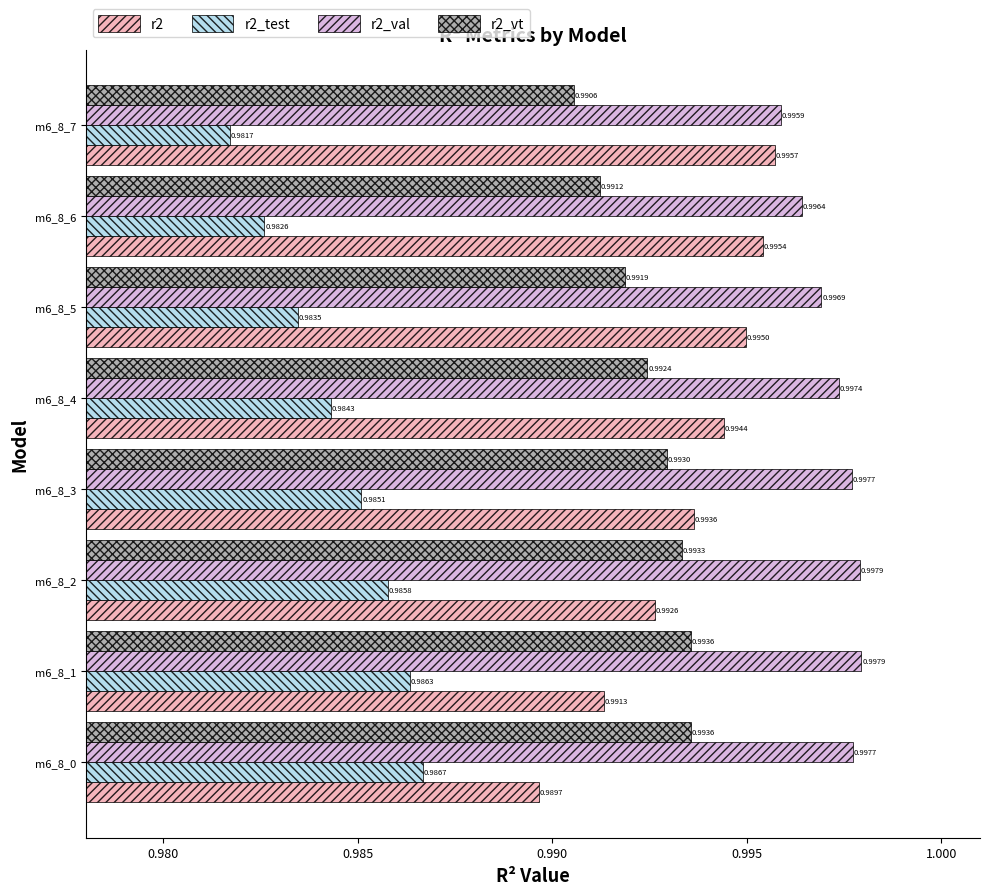

Which series has the largest total across all categories?

r2_val